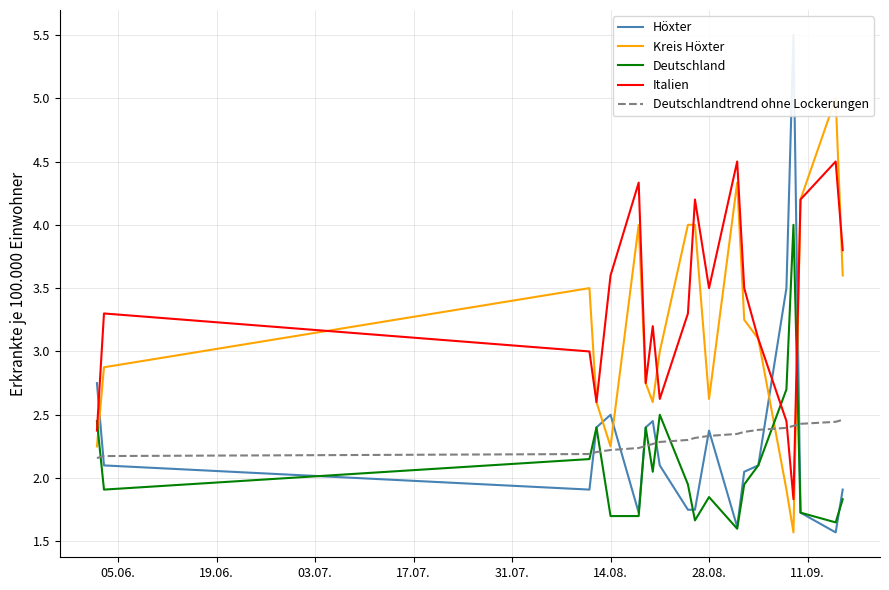

The Italien series shows 6.4 at 14.08.. True or false?

False